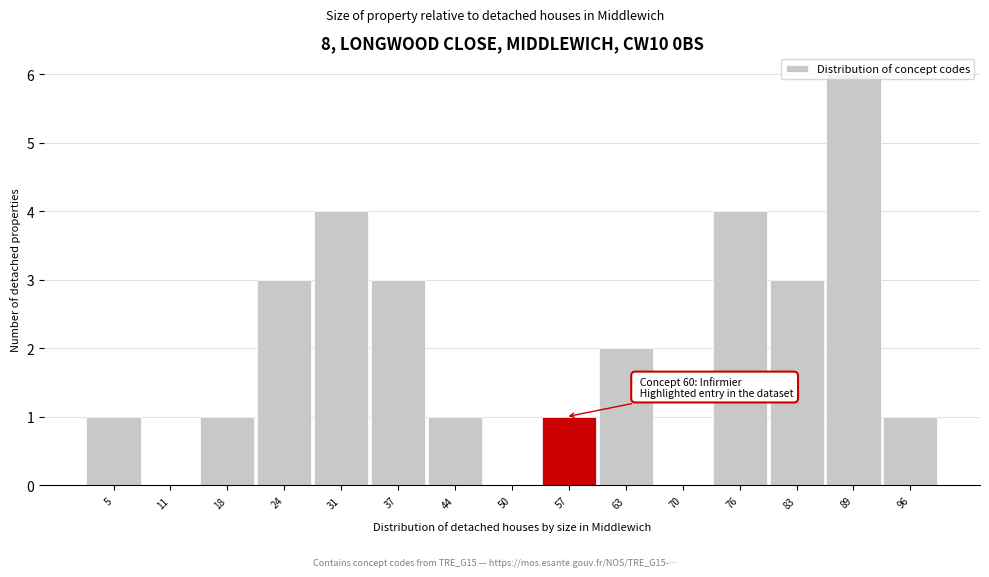

At which category does the chart reach its peak across all series?

89